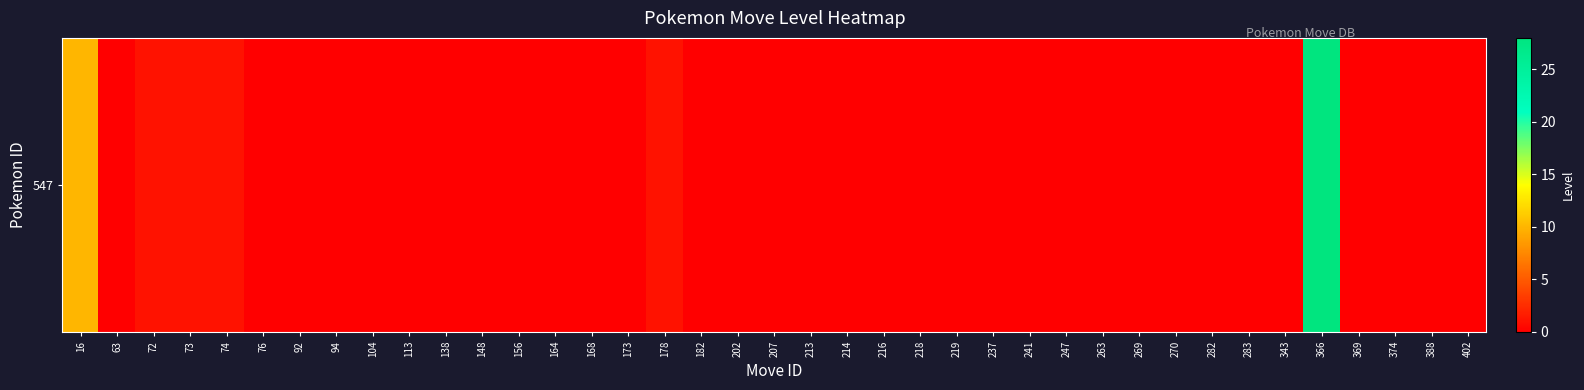

True or false: the data shows 18 at 270.

False